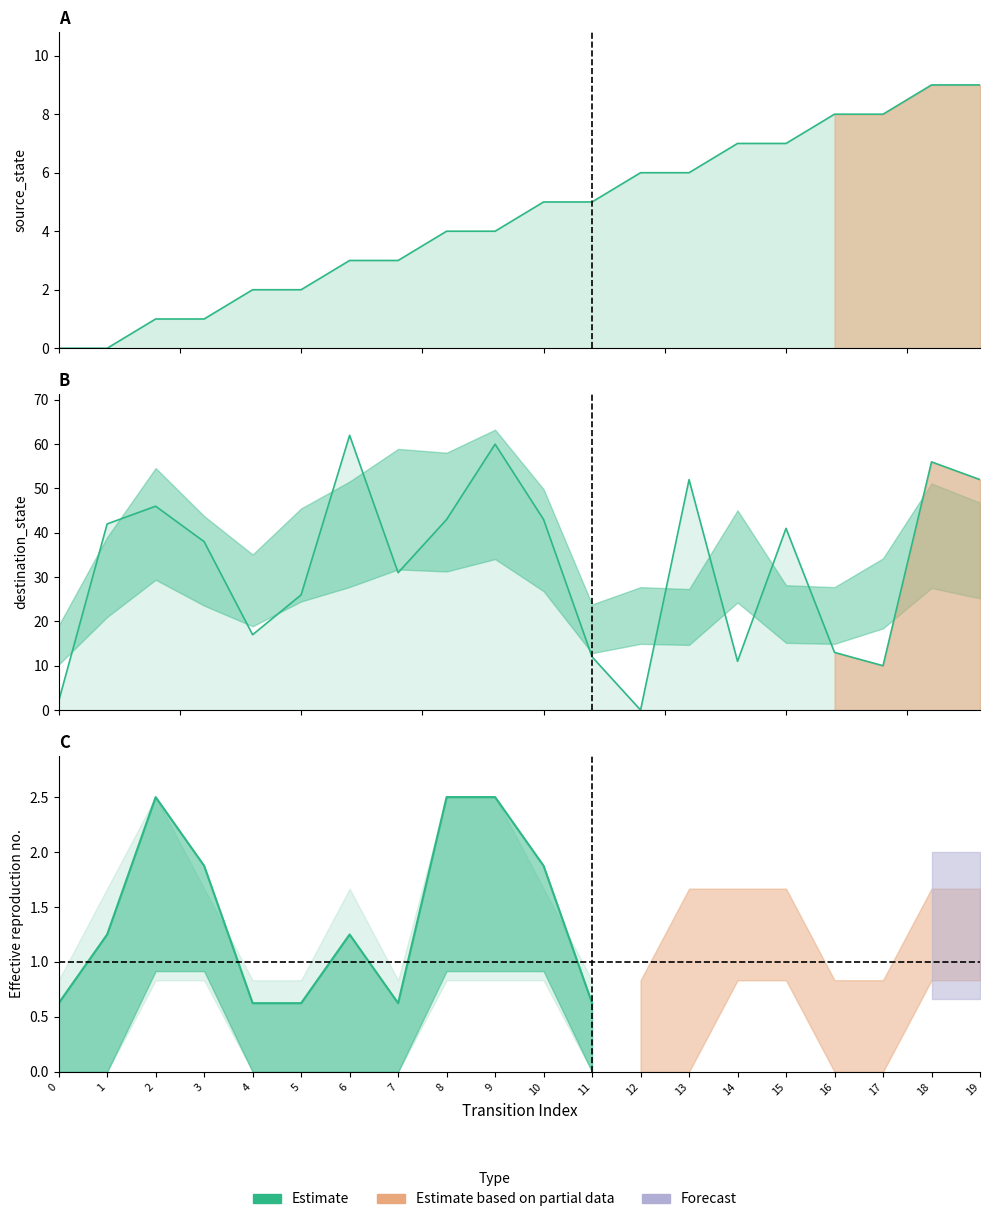

After their last crossing, which series has the higher values: destination_state or source_state?

destination_state